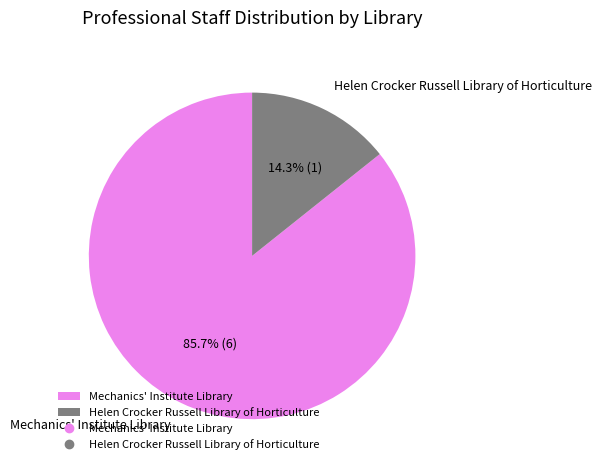

True or false: Helen Crocker Russell Library of Horticulture accounts for 8% of the total.

False